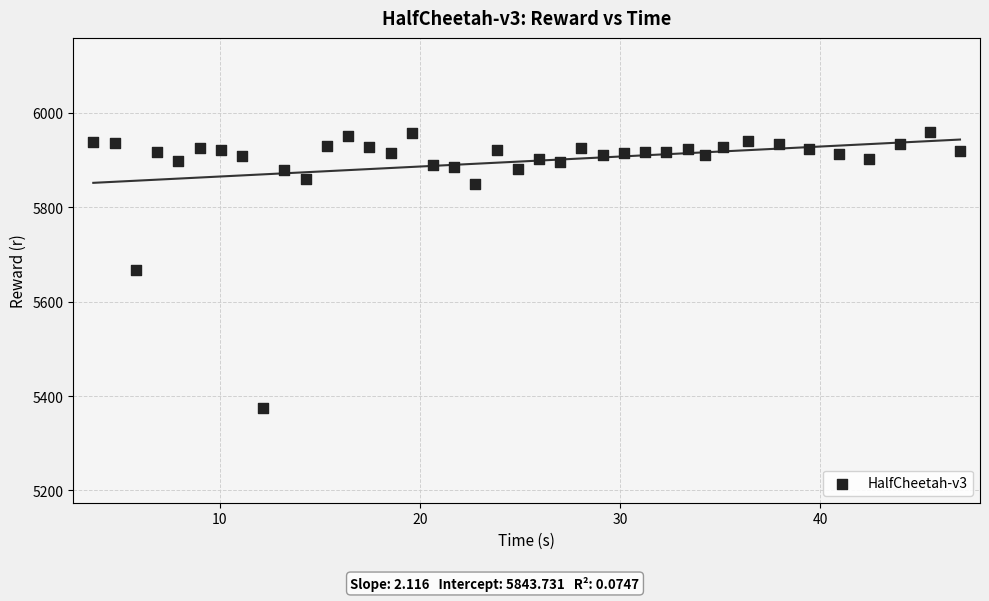

What is the range of X values (max minus min)?

43.3